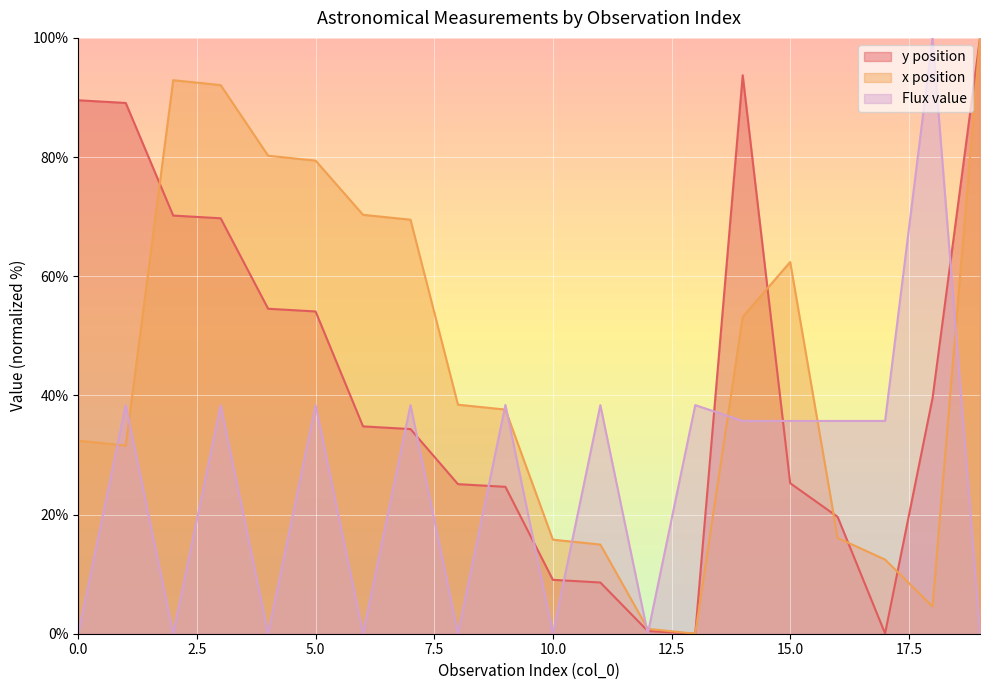

How many data points in Flux value are less than 35?

8